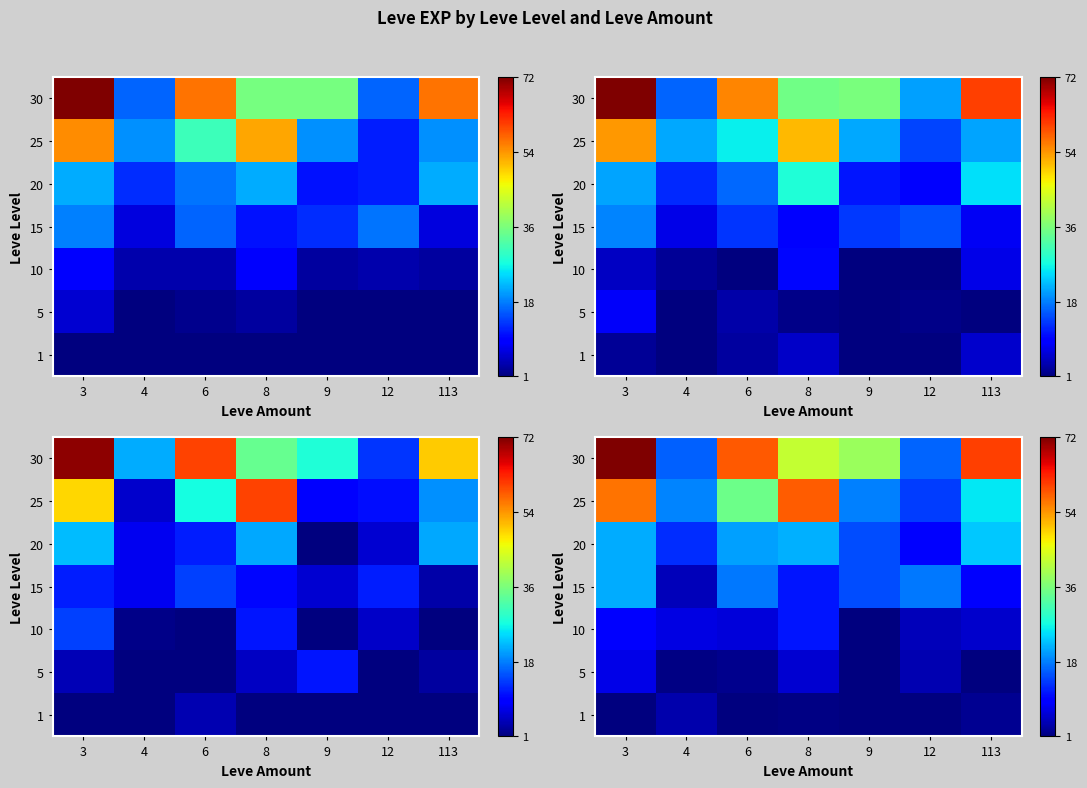

At which label does row_5 reach its minimum?

12